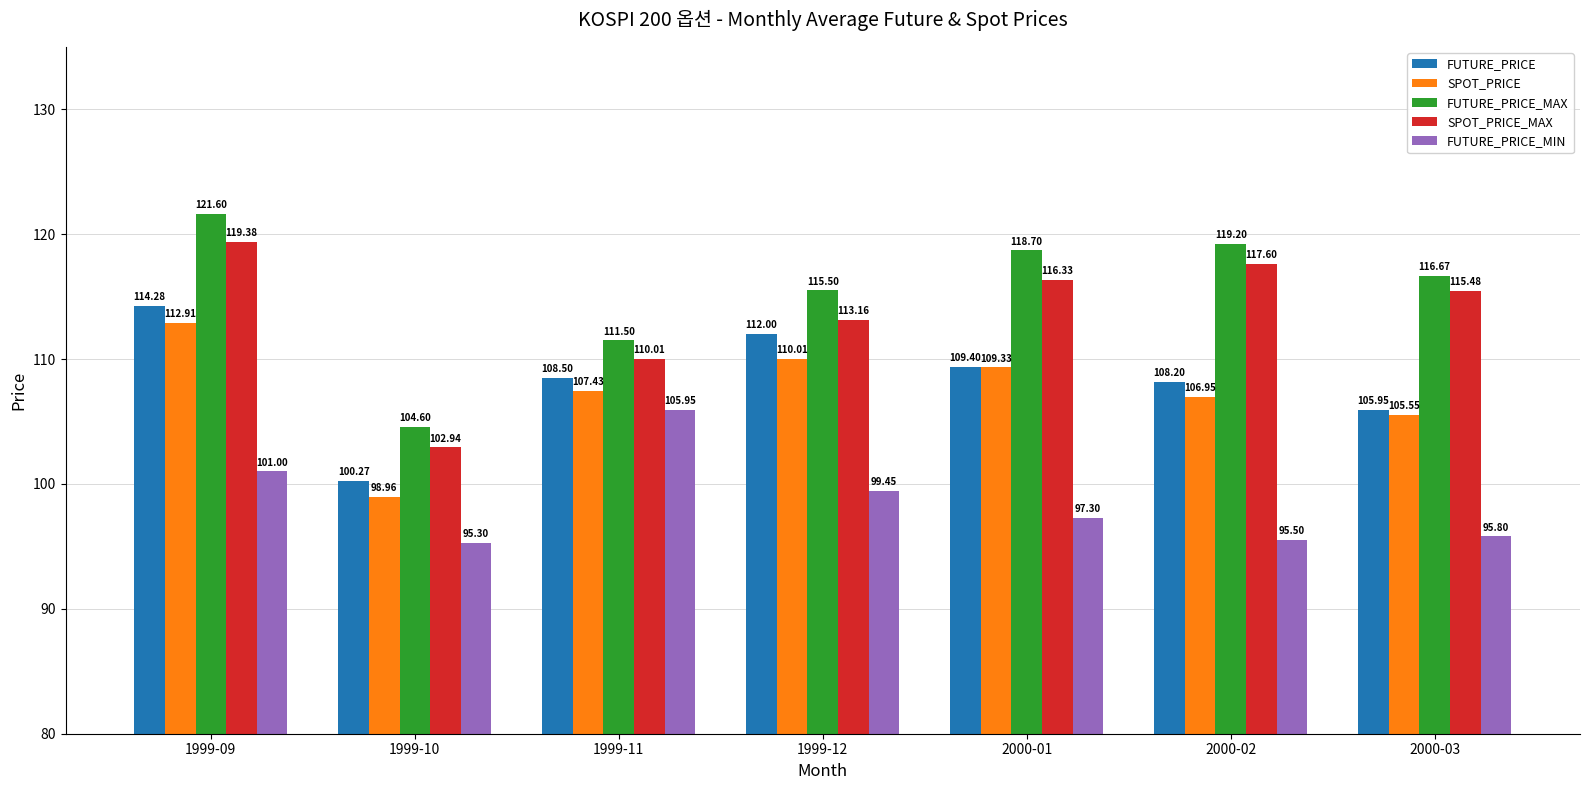

What is the greatest value displayed?

121.6